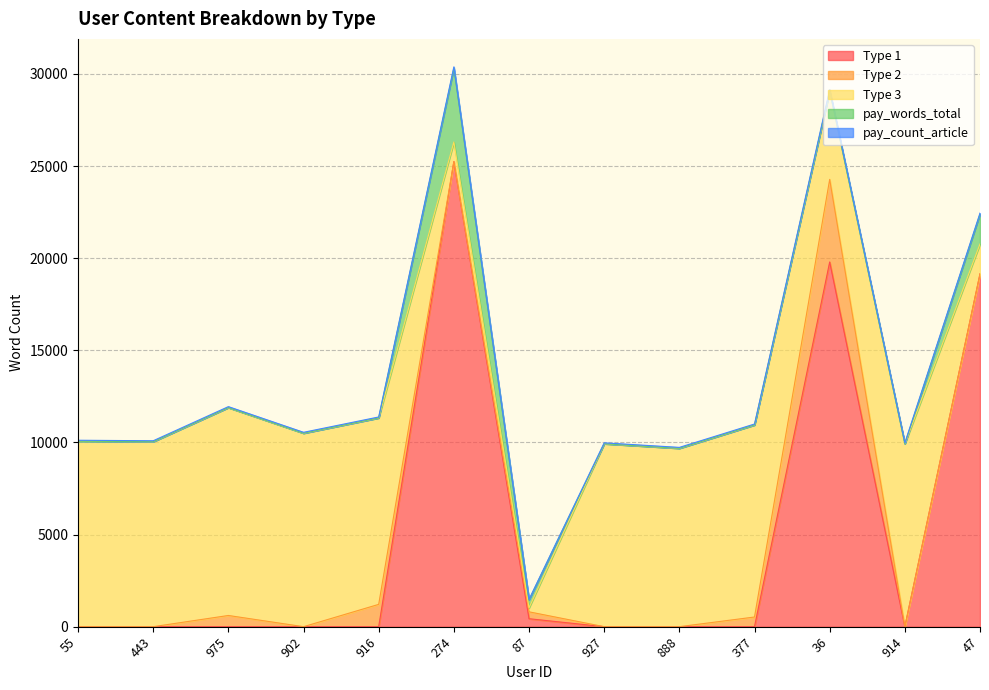

Which series ends up on top after the final intersection of pay_words_total and Type 2?

pay_words_total